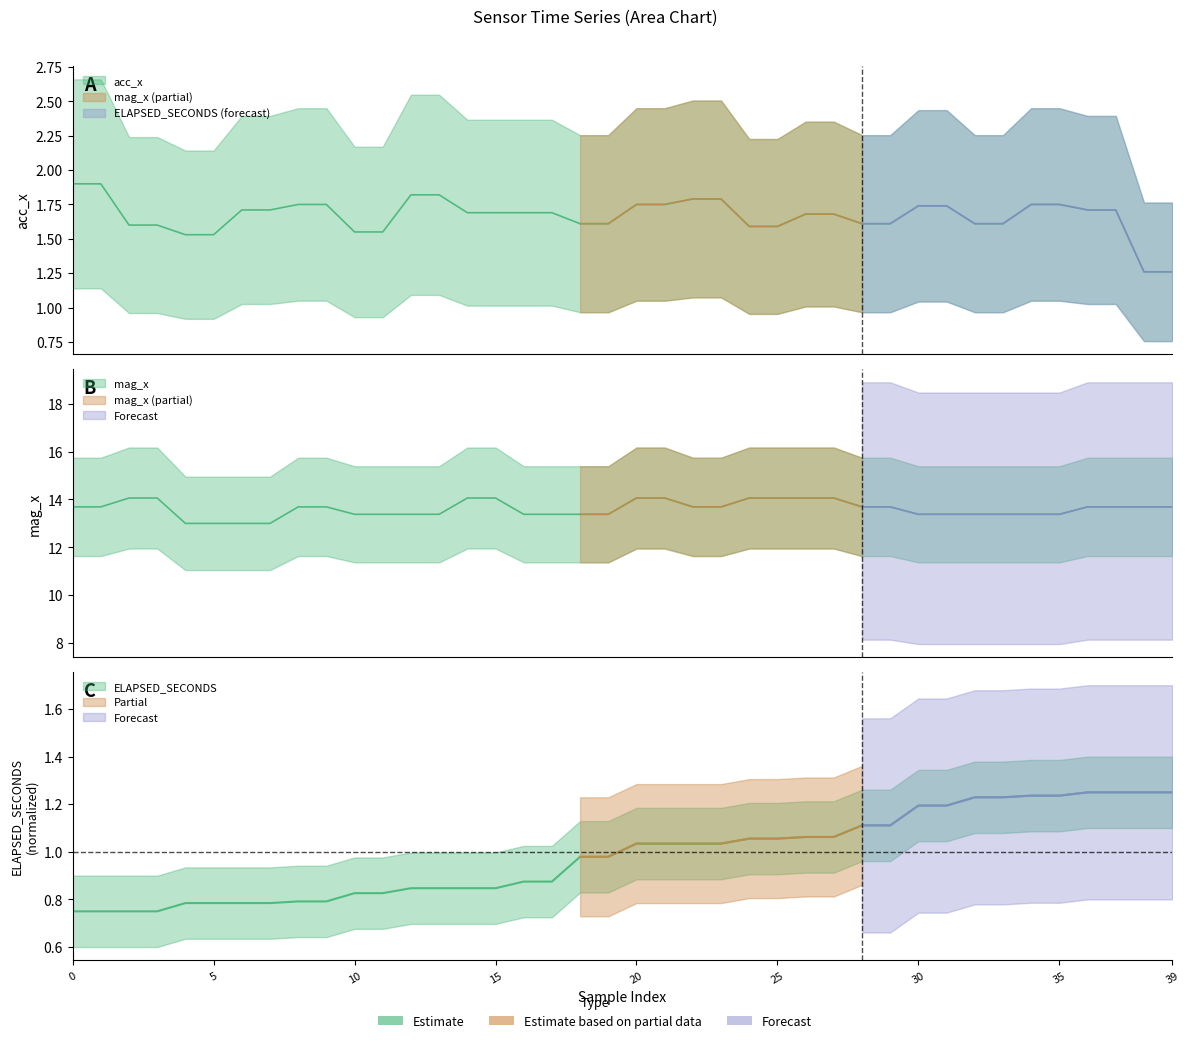

At how many categories does at least one series exceed 13?

36